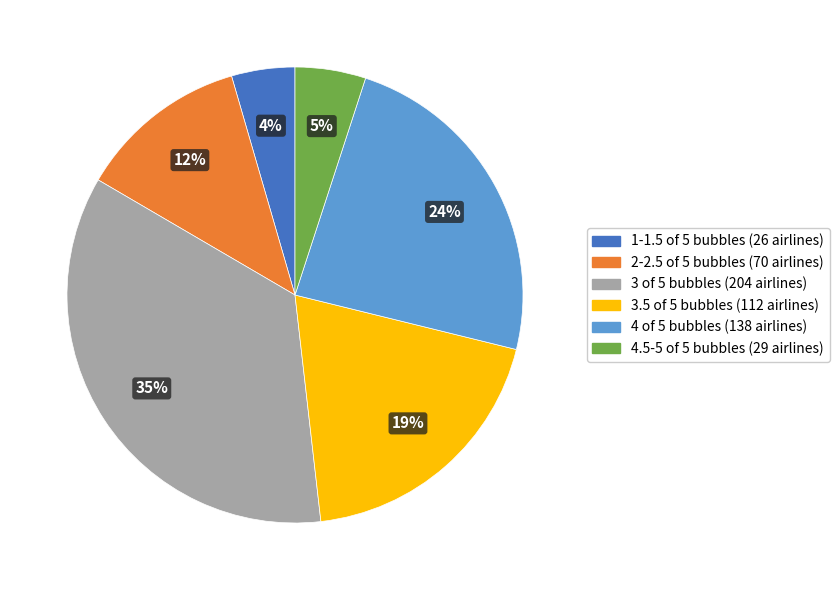

How many slices are in this pie chart?

6